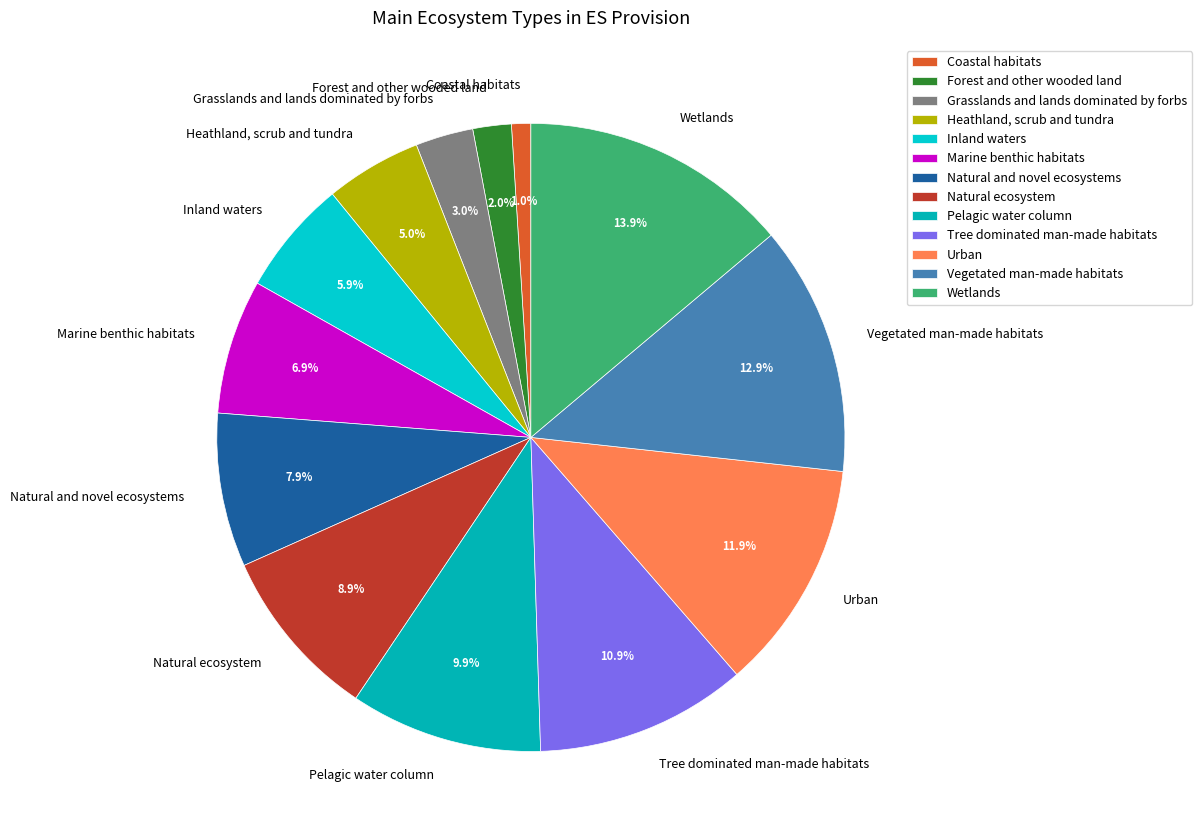

What percentage is the Natural and novel ecosystems slice, to the nearest percent?

8%